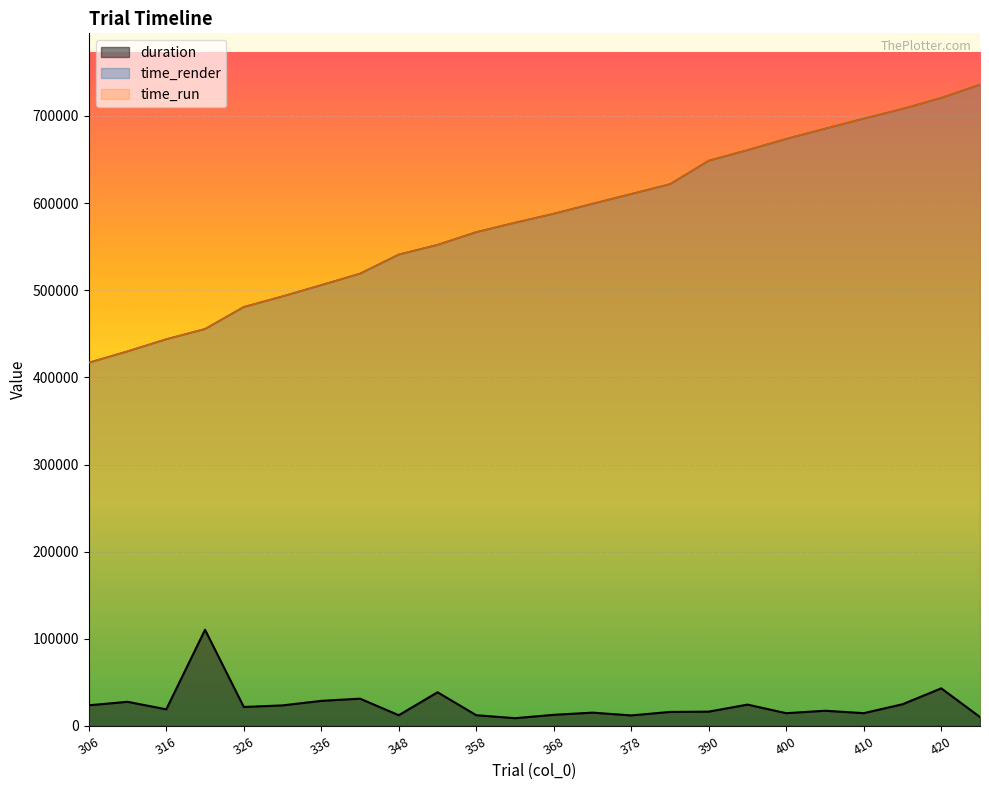

Which series has the largest range (max minus min)?

time_run